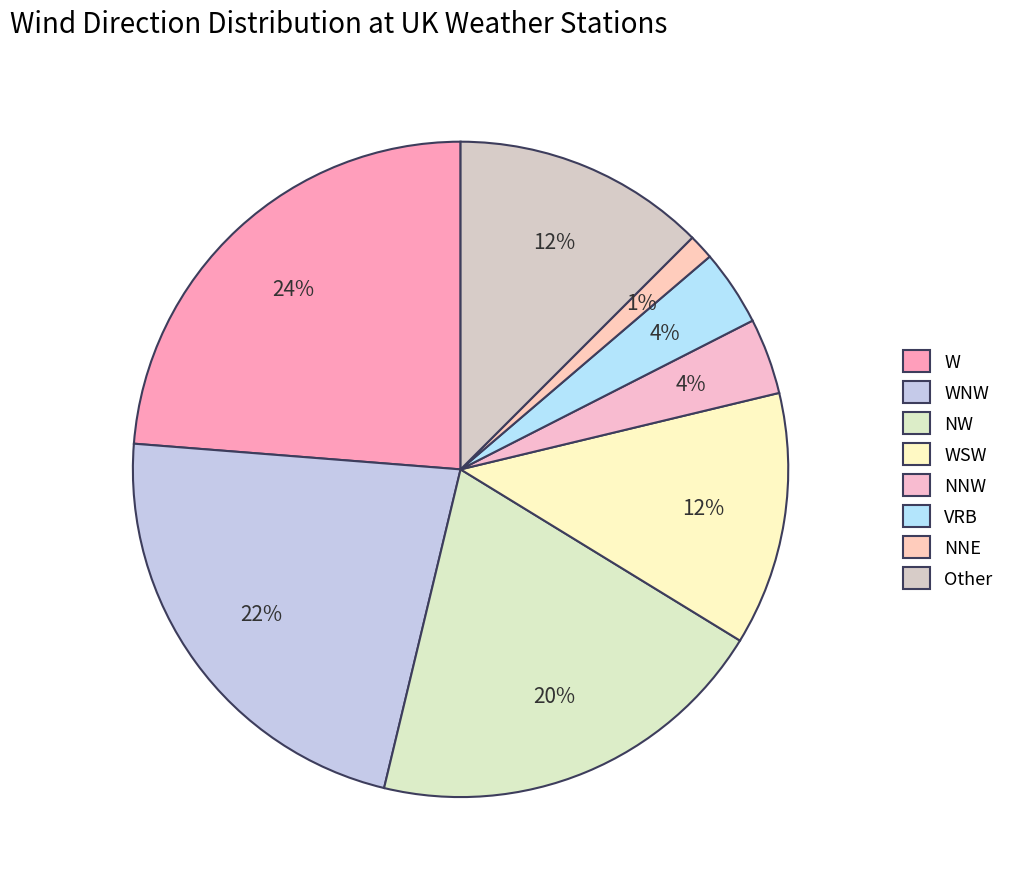

How many slices are in this pie chart?

8